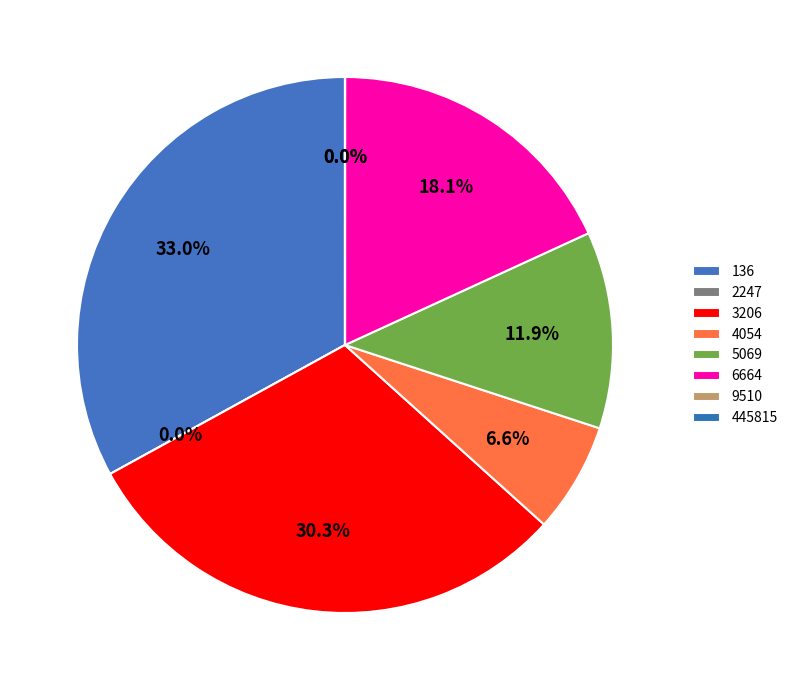

How many segments does this pie chart have?

8